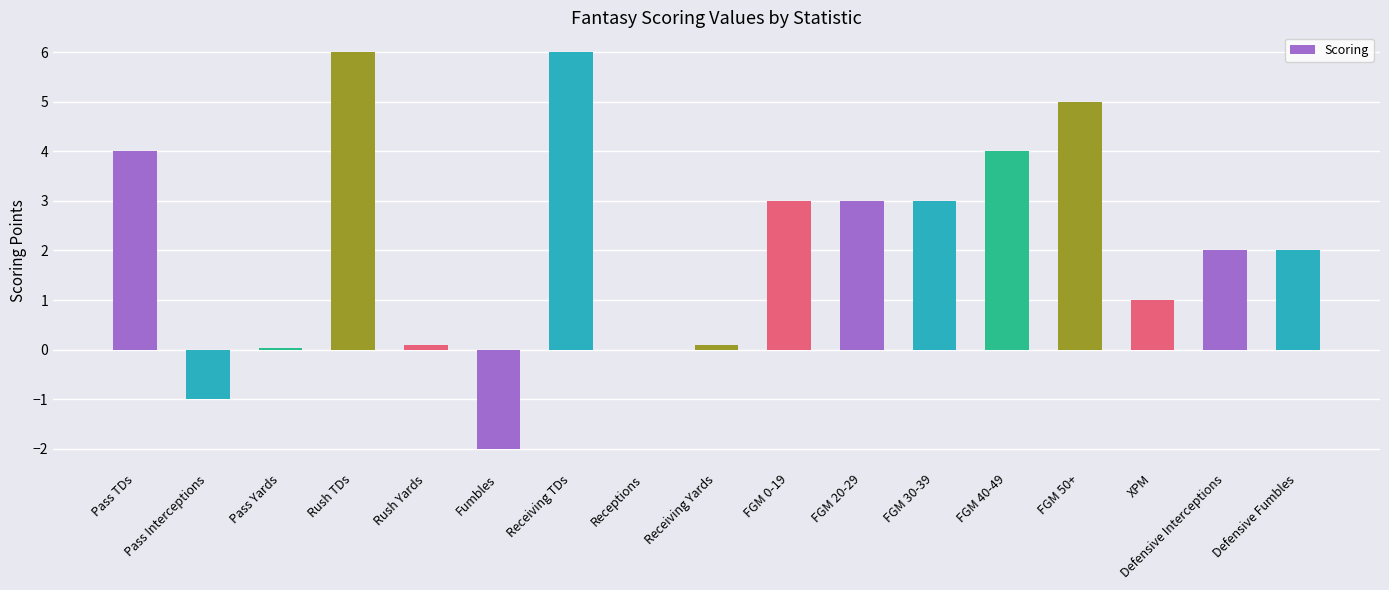

True or false: the data shows 0.0 at Pass Yards.

True